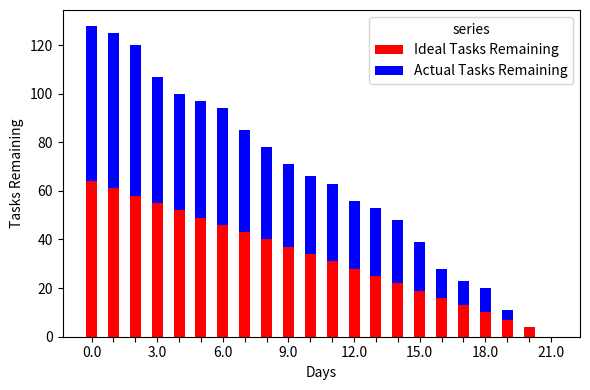

What is the difference between the maximum and minimum values in the Ideal Tasks Remaining series?

64